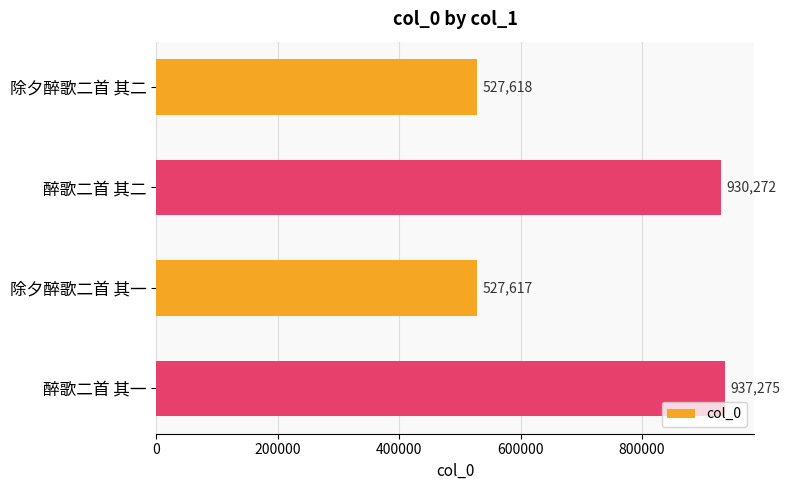

What is the approximate value at 醉歌二首 其二?

930272